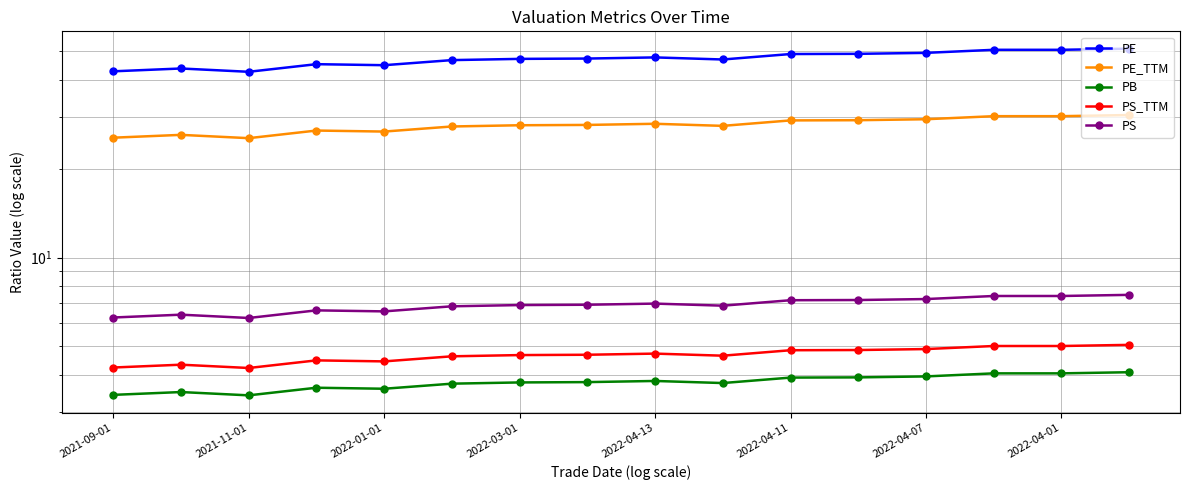

How many series are shown in this chart?

5